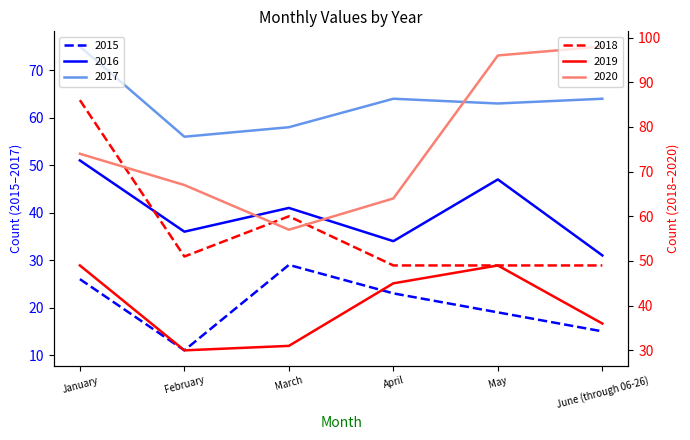

At which category is the sum across all series the highest?

January